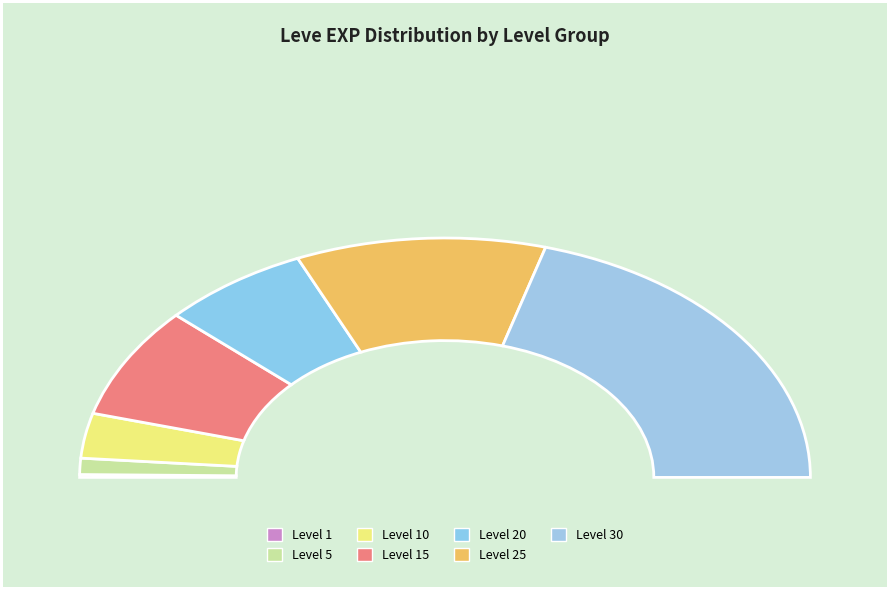

To the nearest percent, what is the difference between the largest and smallest slice percentages?

41%